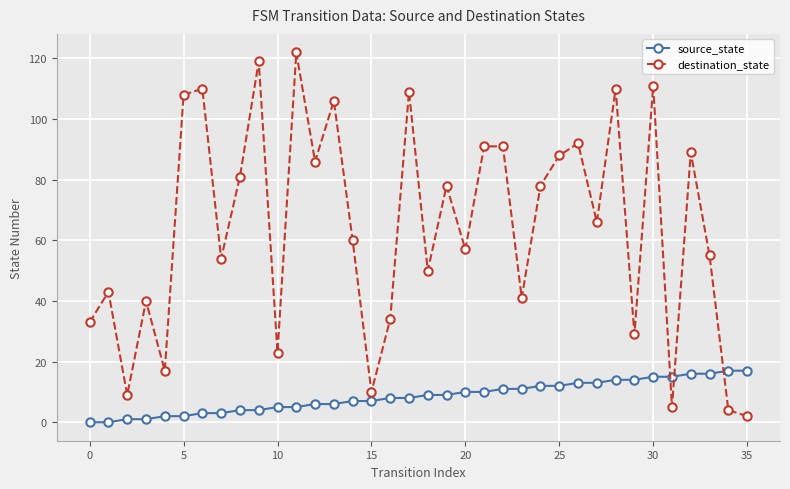

Reading left to right, list all the values displayed in this chart.

source_state: 0	0	1	1	2	2	3	3	4	4	5	5	6	6	7	7	8	8	9	9	10	10	11	11	12	12	13	13	14	14	15	15	16	16	17	17
destination_state: 33	43	9	40	17	108	110	54	81	119	23	122	86	106	60	10	34	109	50	78	57	91	91	41	78	88	92	66	110	29	111	5	89	55	4	2